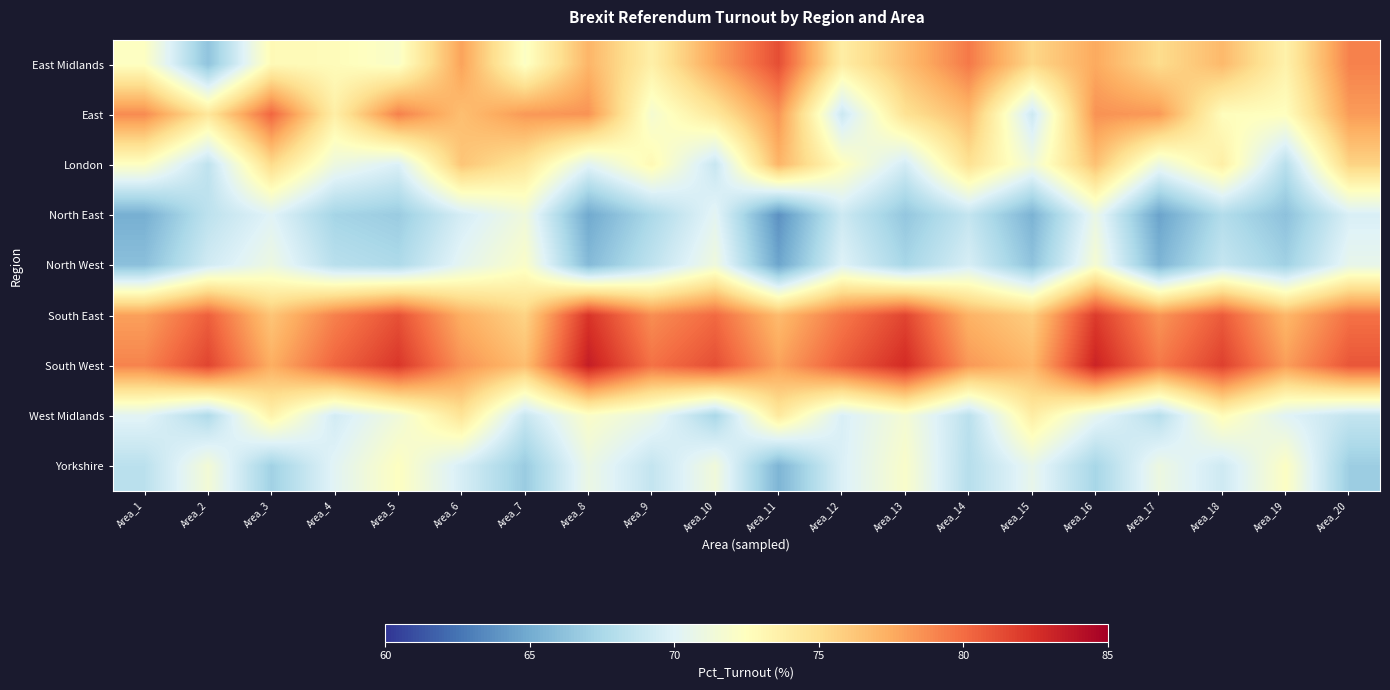

Which series has the largest total across all categories?

South West